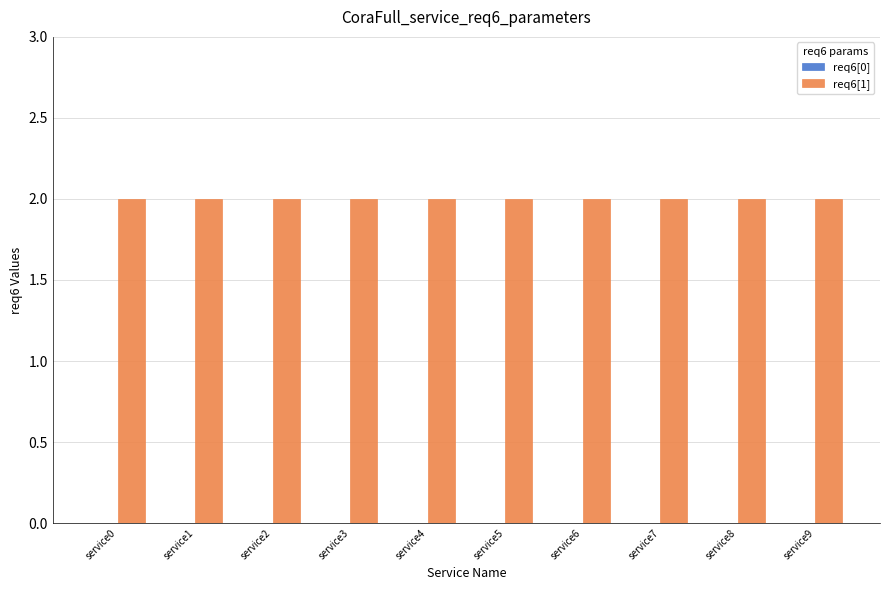

Is the value of req6[0] at service8 greater than the value of req6[1] at service0?

No